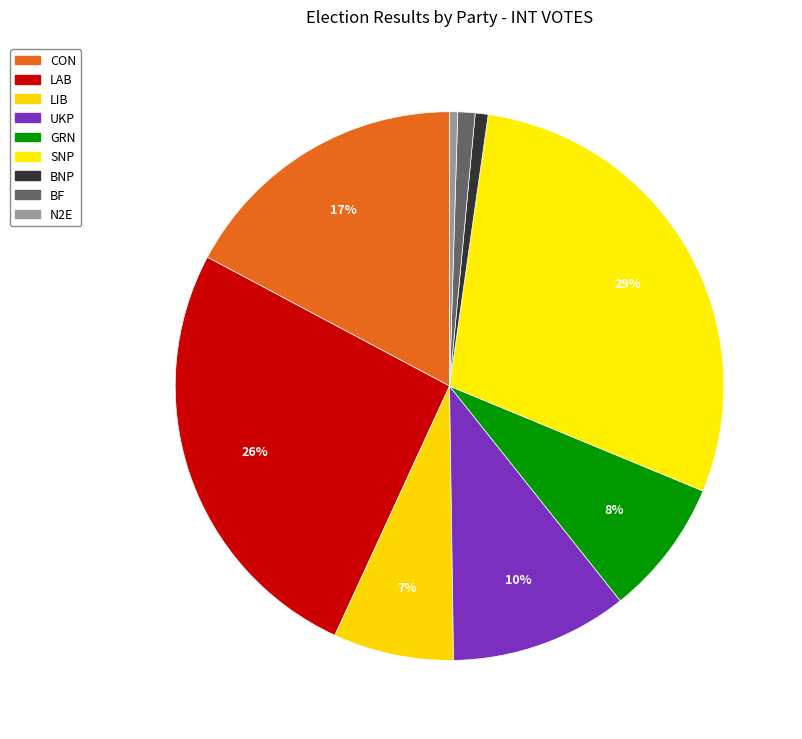

How many slices are in this pie chart?

9